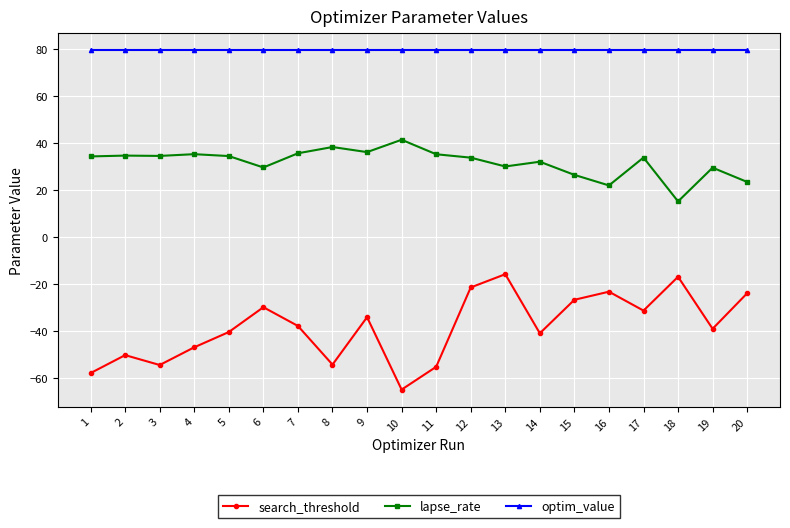

Count the number of categories in the chart.

20